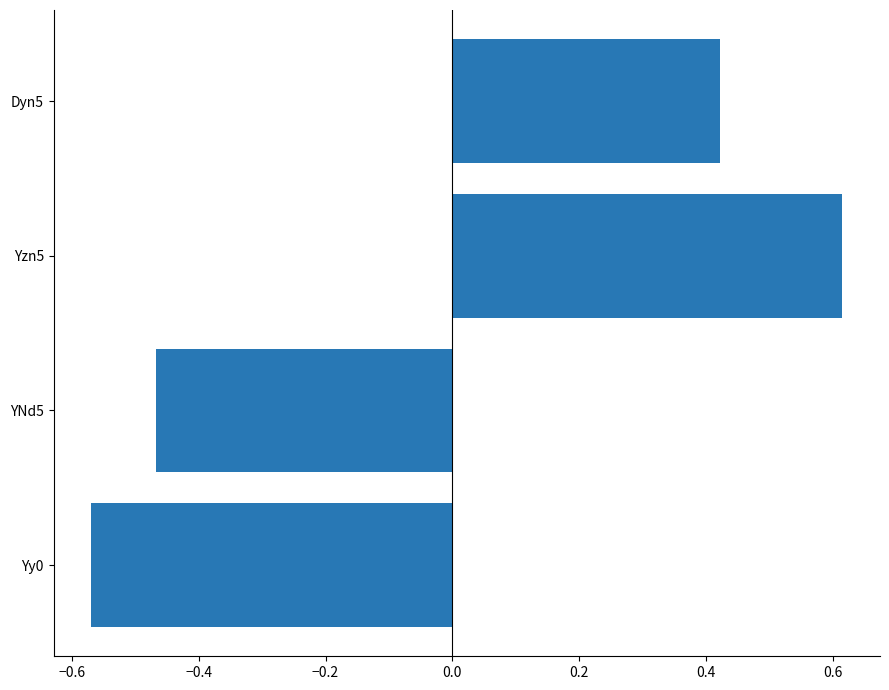

Rank the categories by value from highest to lowest.

Yzn5, Dyn5, YNd5, Yy0